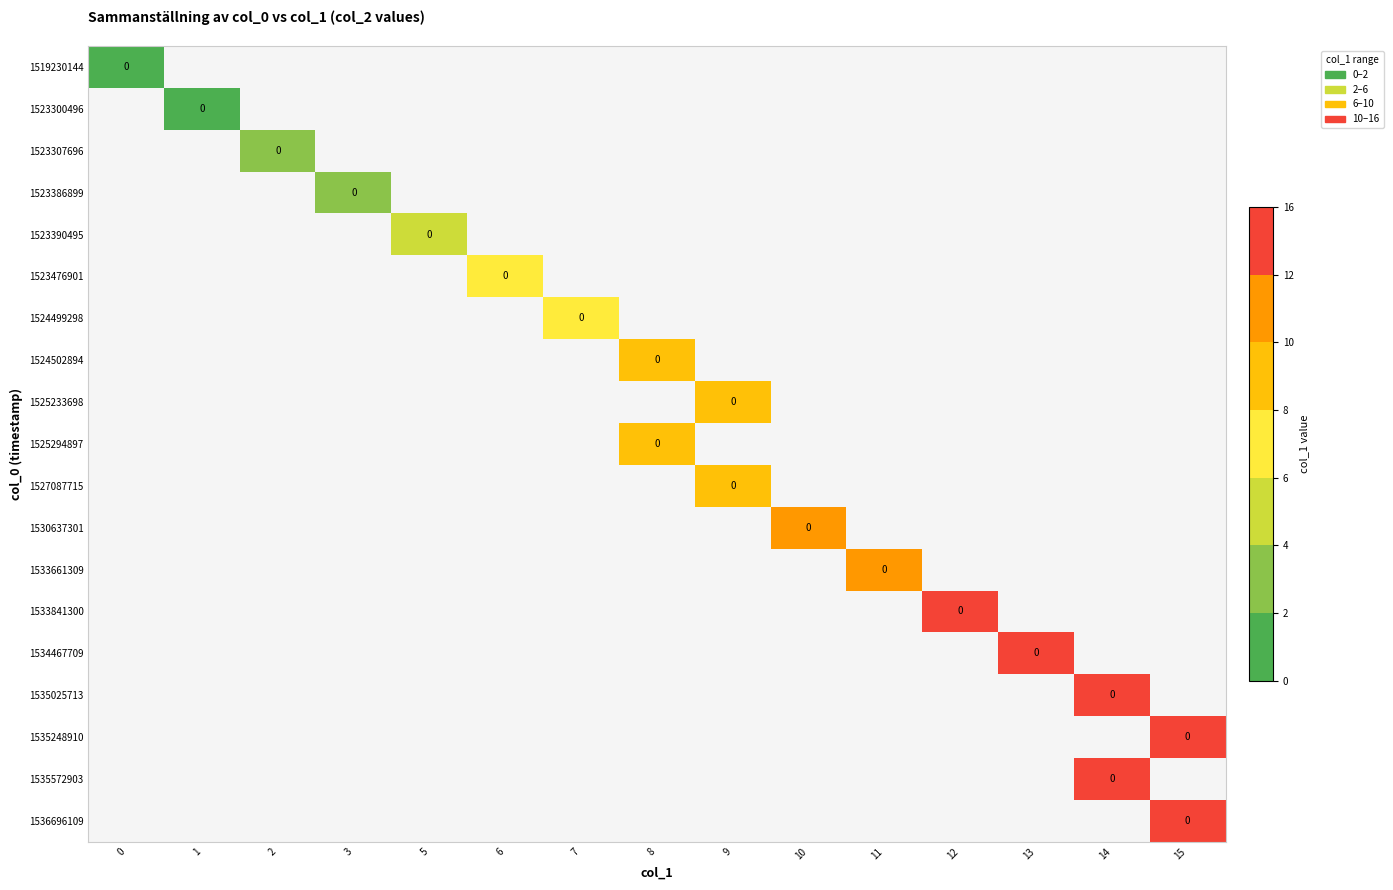

At how many categories does at least one series exceed 5?

10